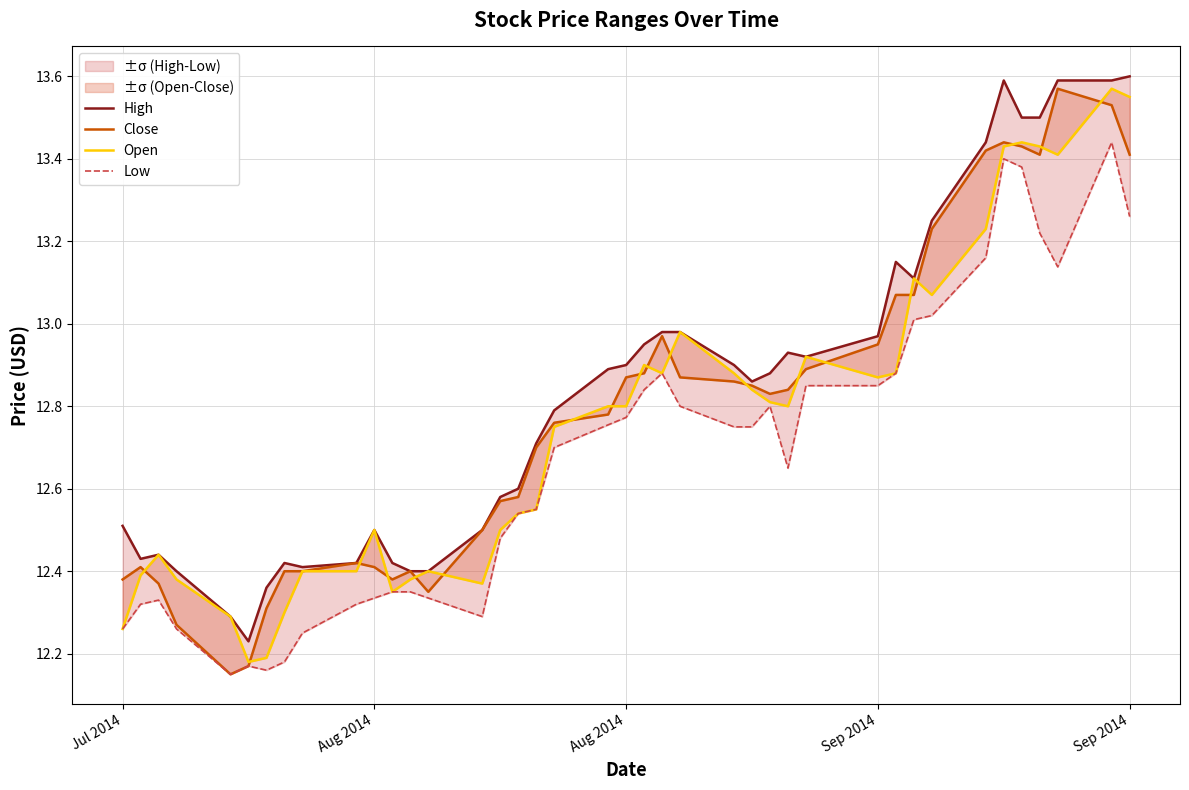

The value of Close at Sep 2014 is 20.4. True or false?

False